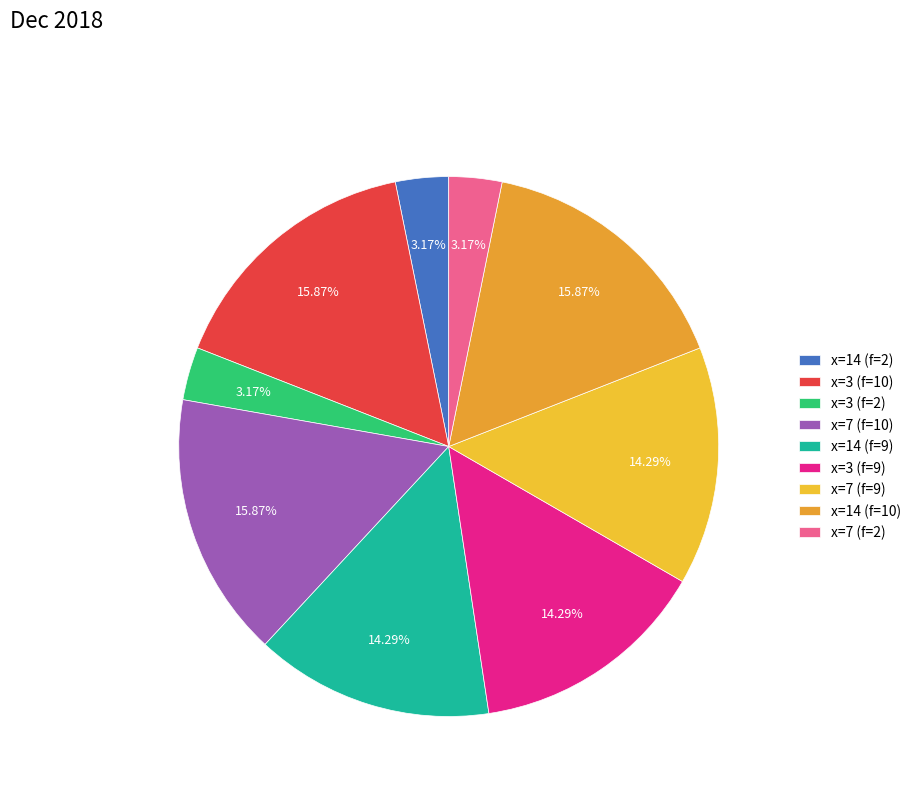

Count the number of slices in the pie.

9